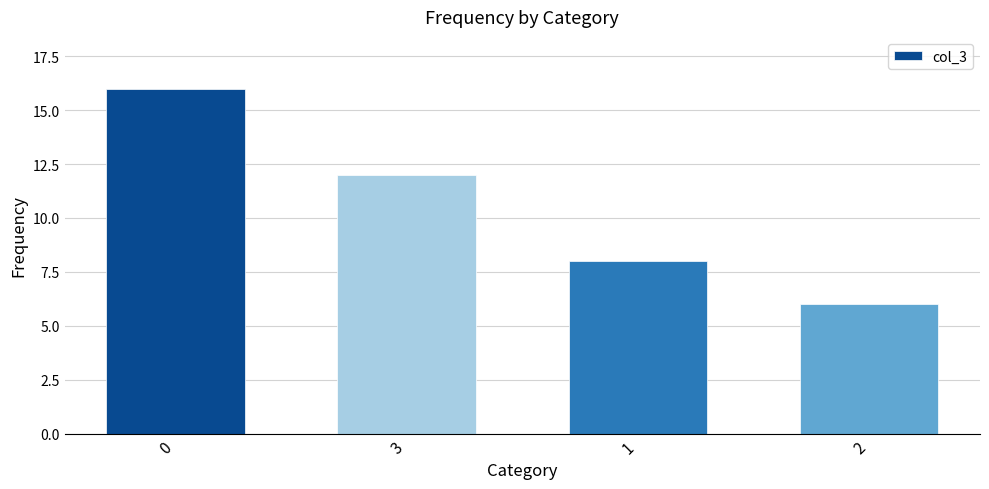

Rank the categories by value from lowest to highest.

2, 1, 3, 0